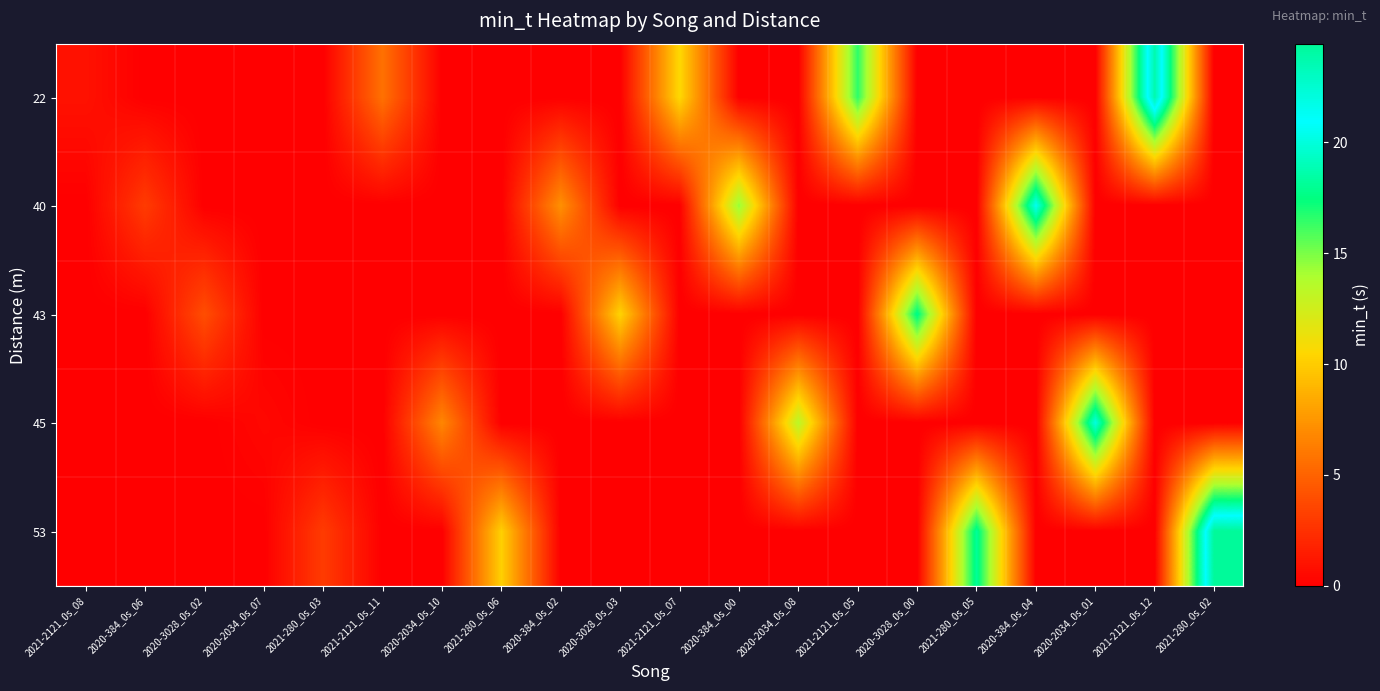

What is the difference between the highest and lowest values at 2020-3028_0s_02?

4.0